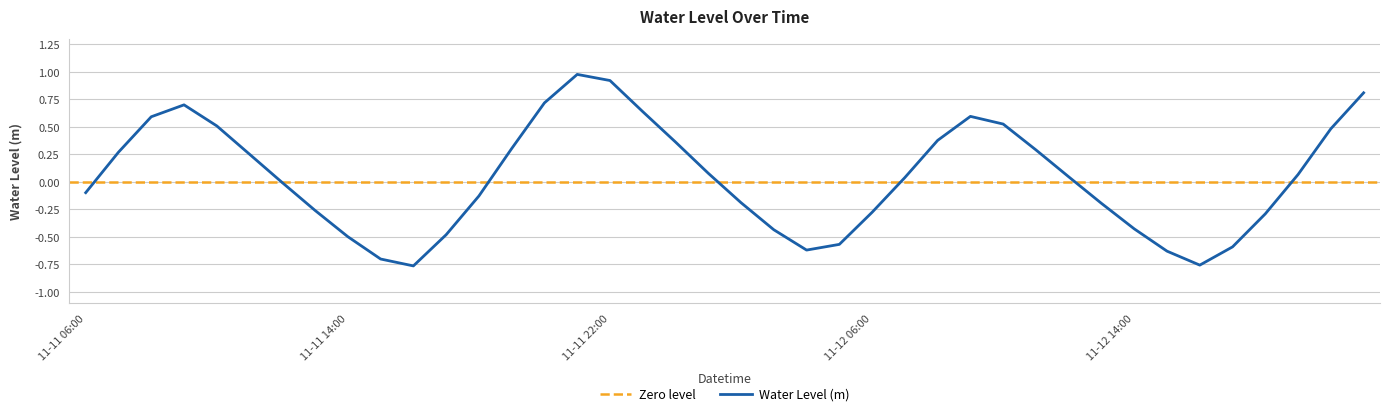

What is the sum of the values at 2022-11-11 06:00 and 2022-11-11 08:00?

0.5